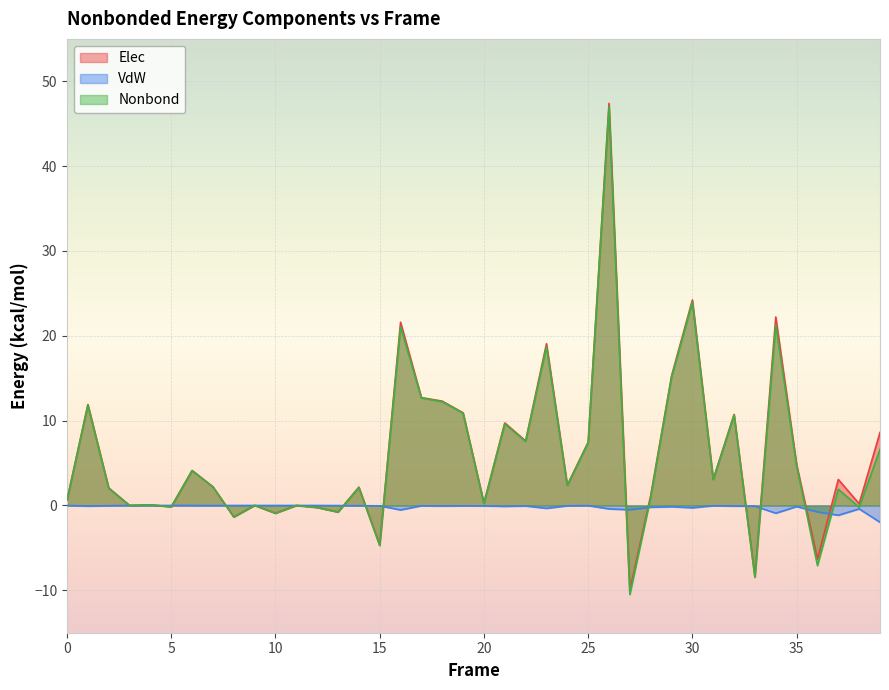

How many values in the Elec series exceed 2?

23